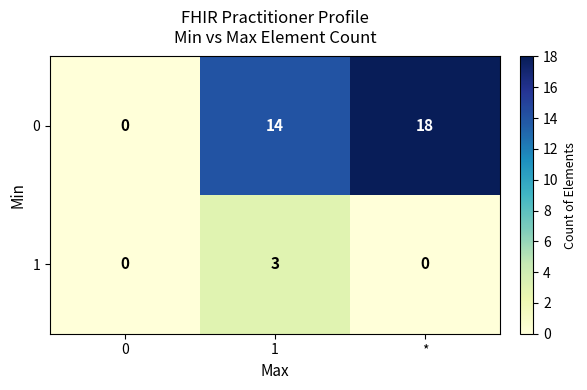

How many distinct data groups are displayed?

2